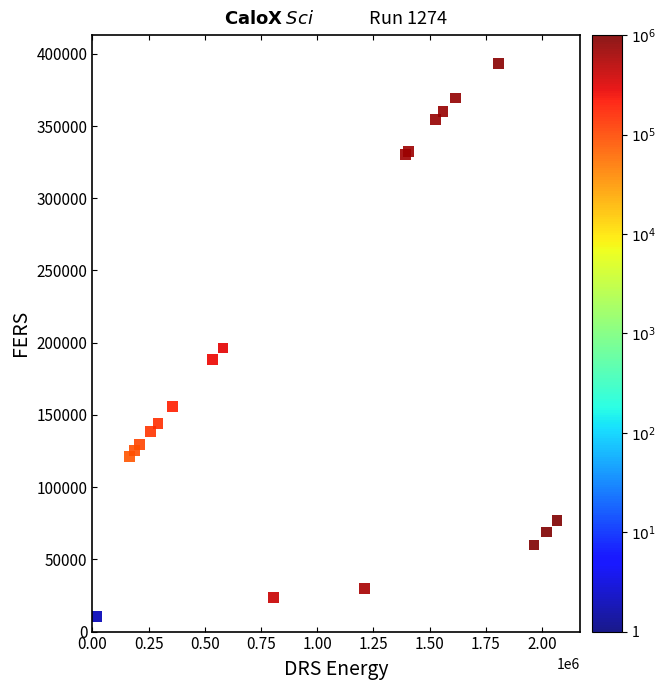

What Y value in the scatter plot is closest to 201800?

196332